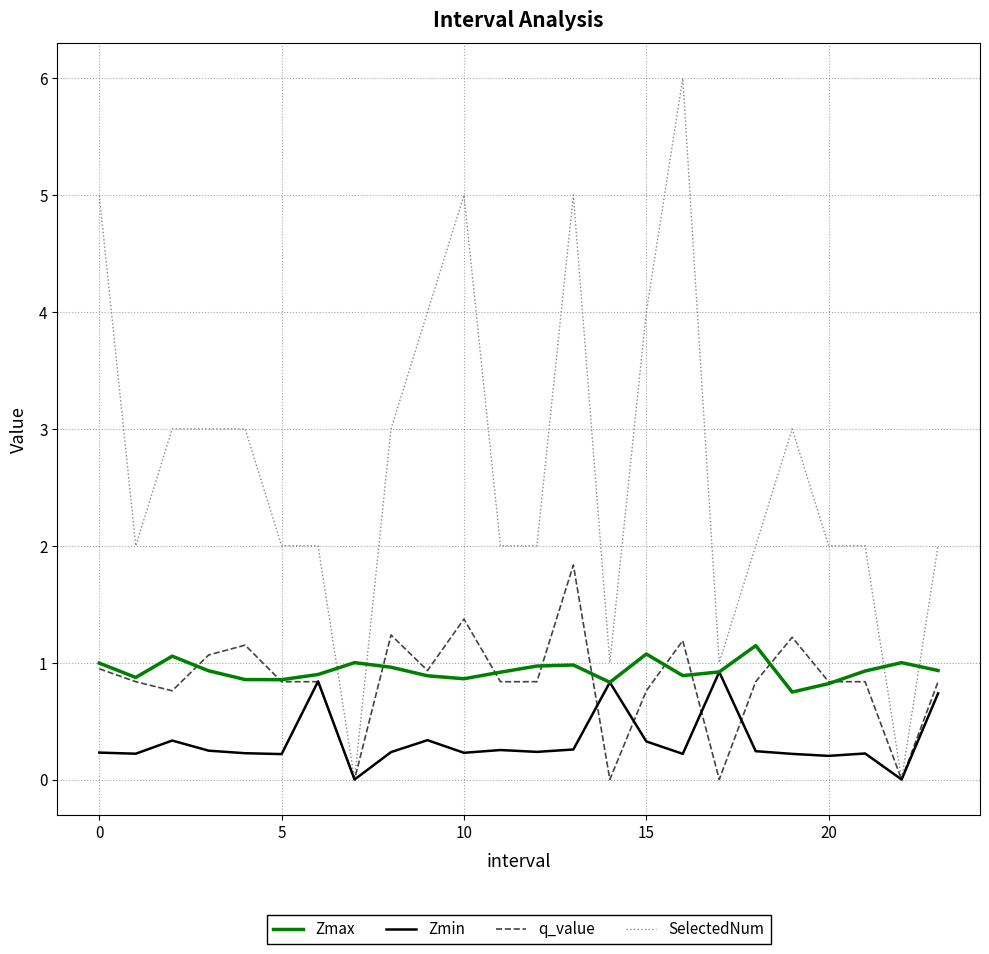

What is the maximum value shown in the chart?

6.0